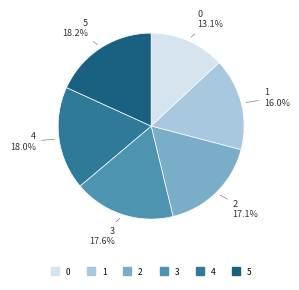

To the nearest percent, what is the difference between the 1 and 2 slice percentages?

1%